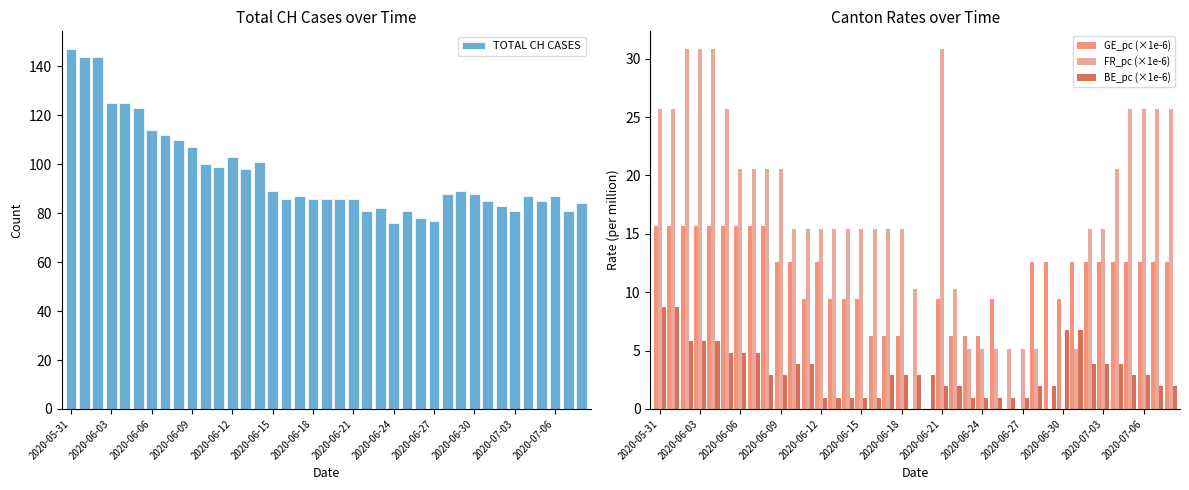

What is the sum of all TOTAL CH CASES values?

3771